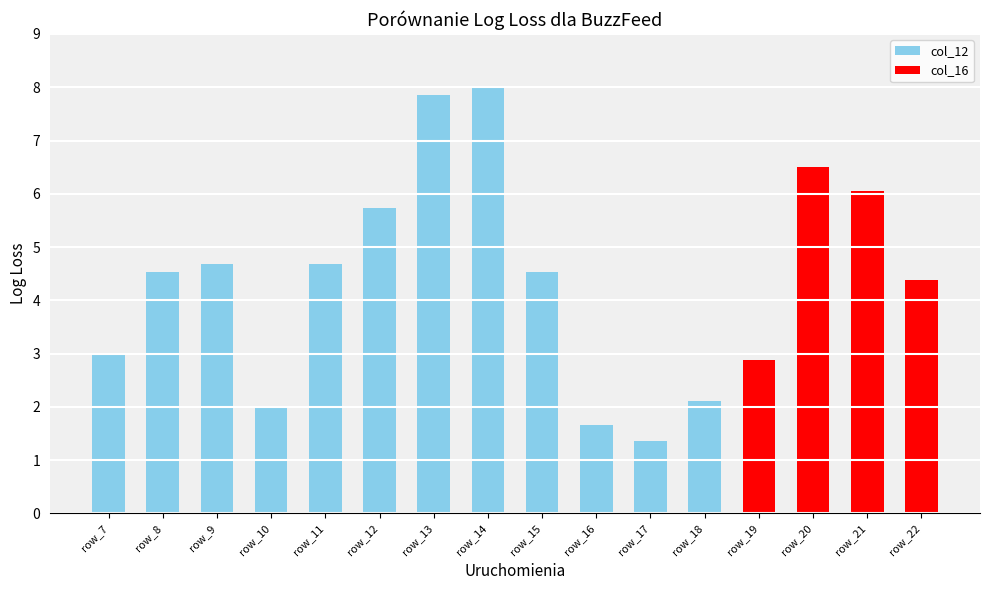

True or false: the data shows 4.7 at row_11.

True